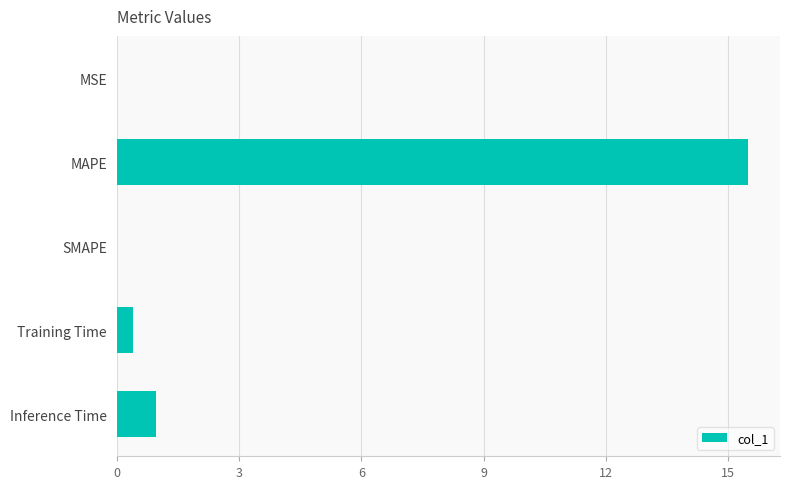

The value at MAPE is 23.6. True or false?

False